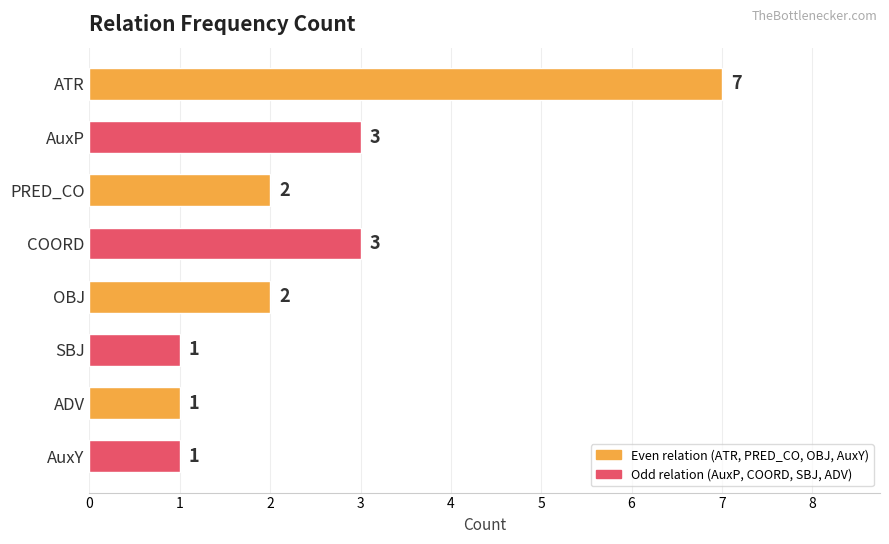

How many series are shown in this chart?

1